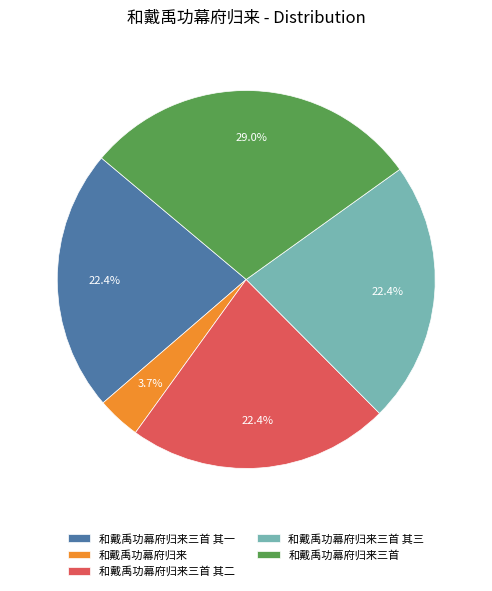

Which category has the biggest portion of the pie?

和戴禹功幕府归来三首